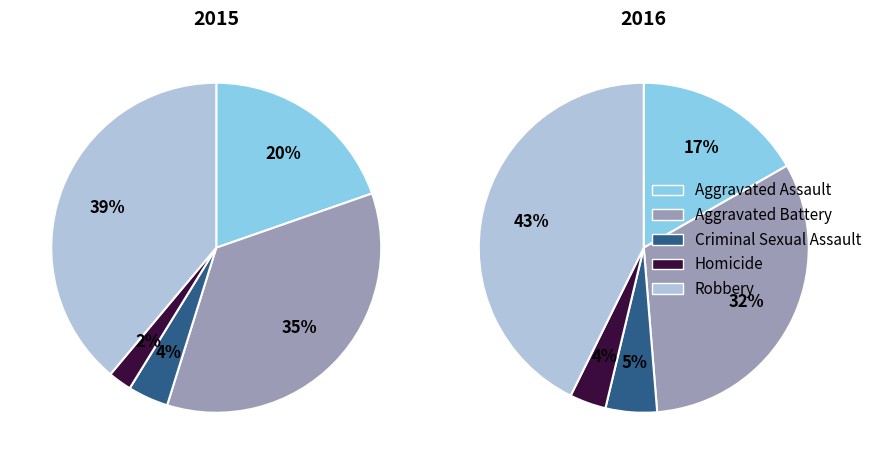

Which slice is the smallest?

Homicide